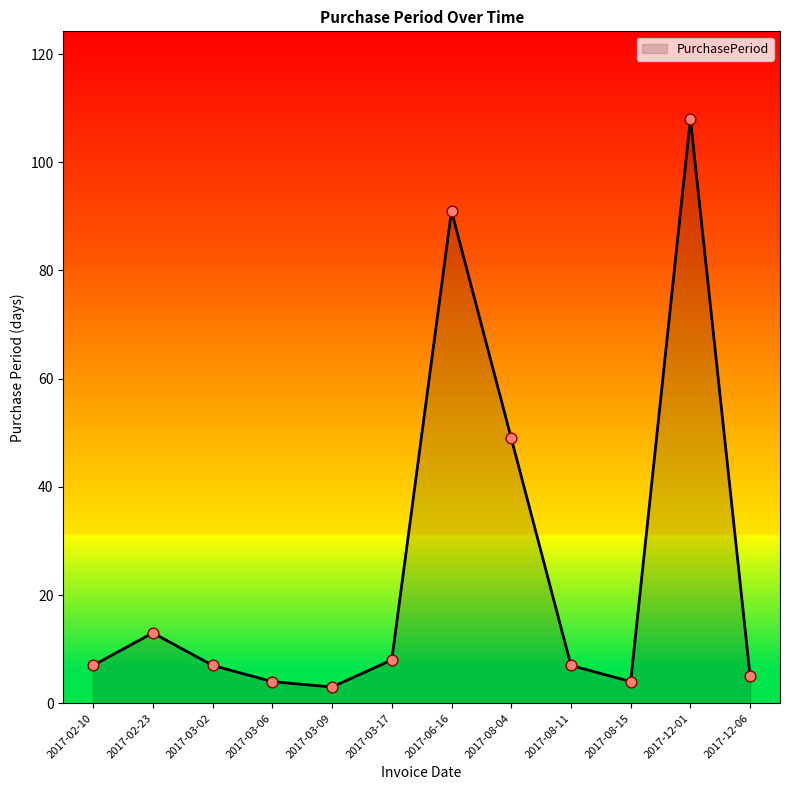

What is the change in value from 2017-03-02 to 2017-03-09?

-4